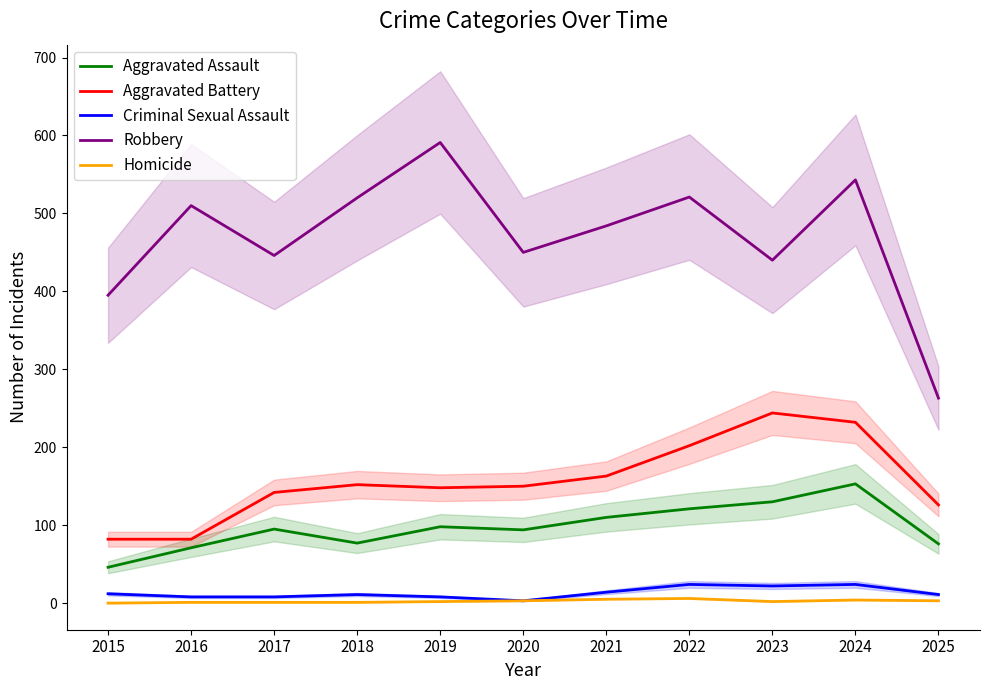

What is the approximate value of Aggravated Assault at 2024, to the nearest 5?

155